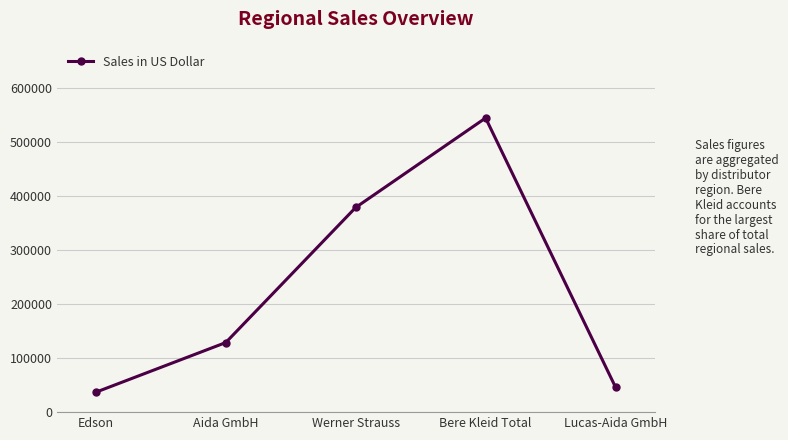

Read the value at Lucas-Aida GmbH.

46151.6